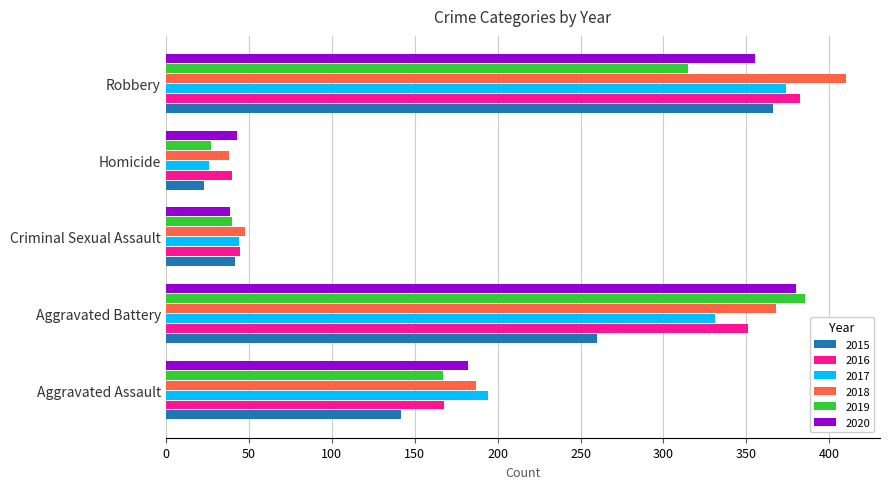

At which category is the sum across all series the highest?

Robbery